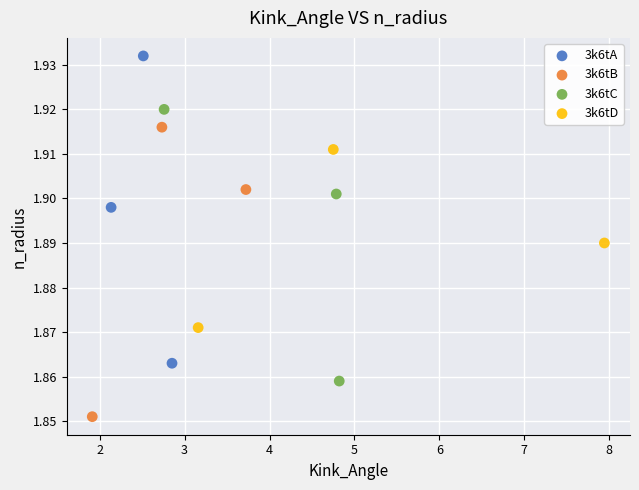

Which series has the widest spread of Y values?

3k6tA